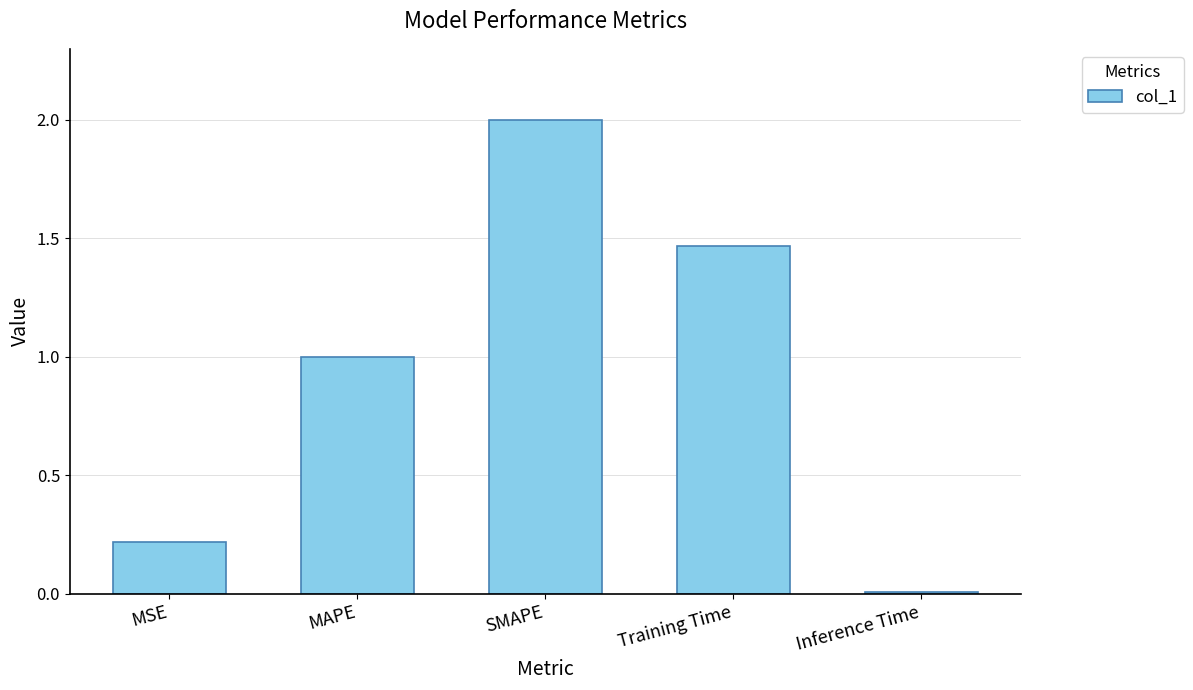

True or false: the data shows 0.8 at Training Time.

False